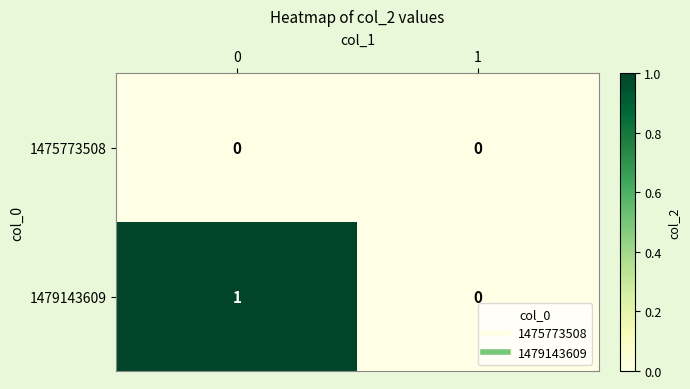

True or false: 1475773508 has a value of 0 at 0.

True